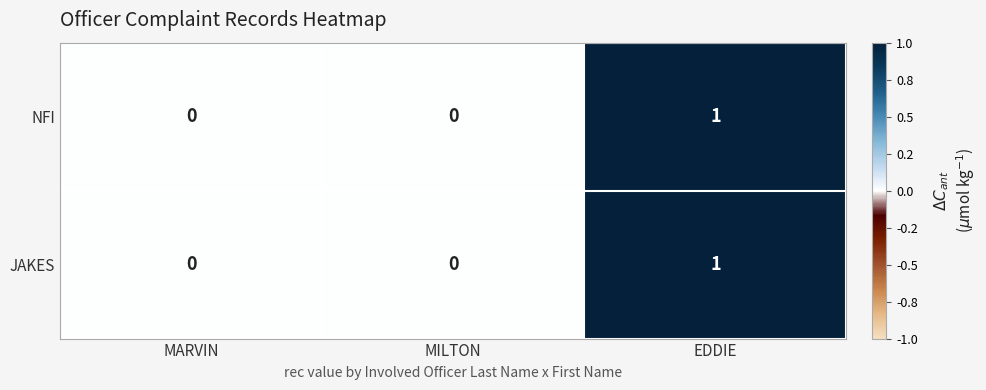

Reading left to right, list all the values displayed in this chart.

NFI: 0	0	1
JAKES: 0	0	1